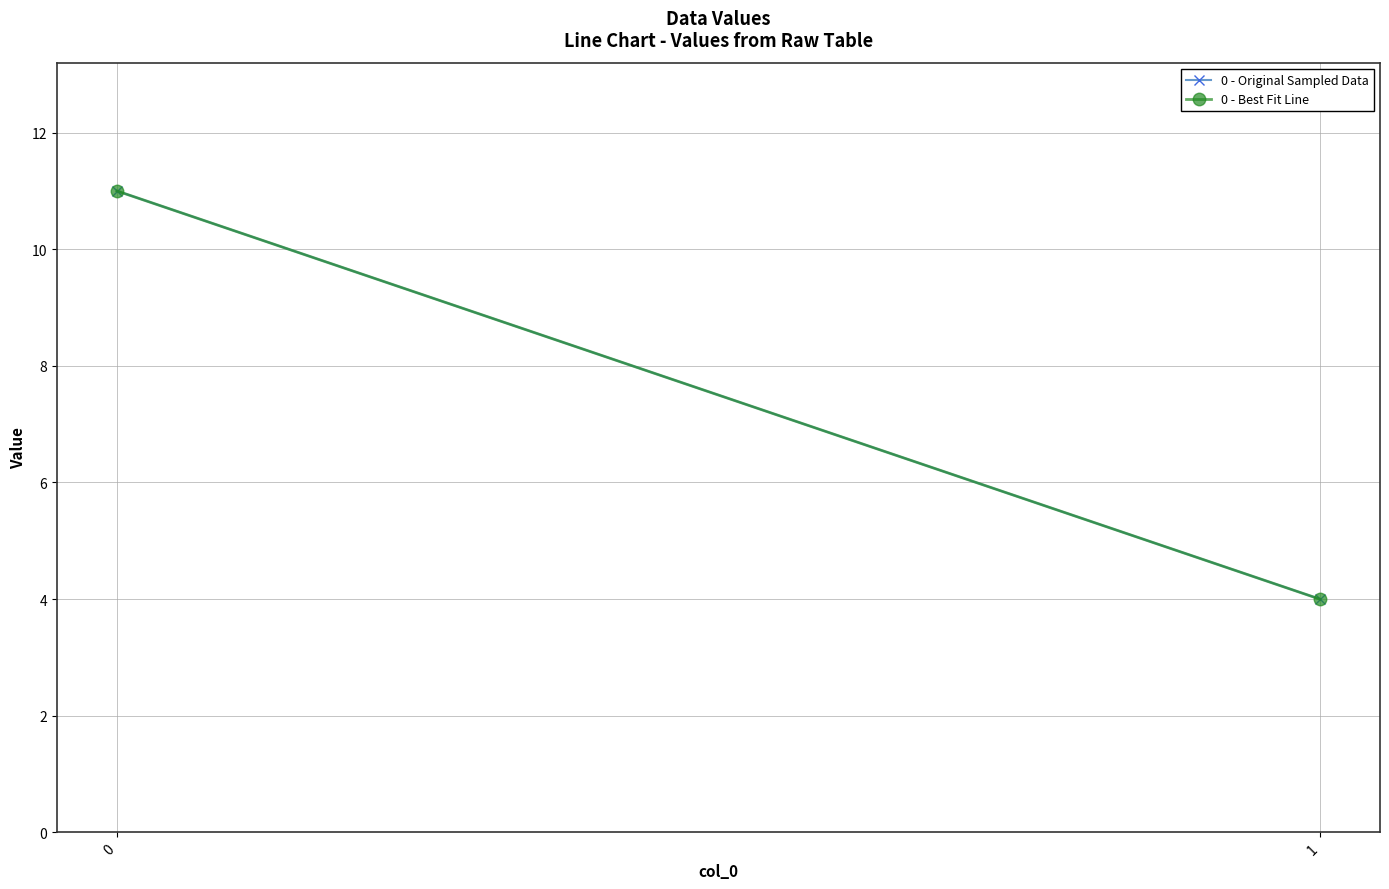

What is the difference between the maximum and minimum values in the 0 - Best Fit Line series?

7